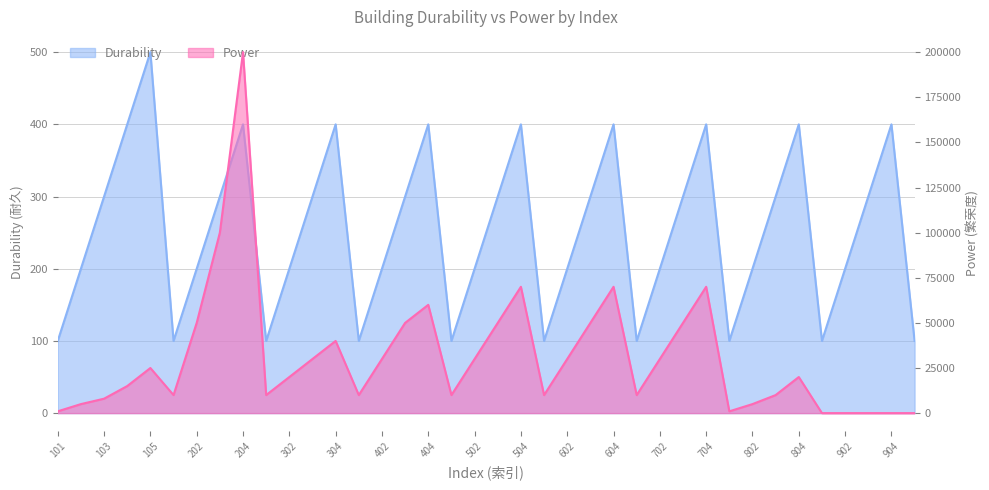

Where is Power nearest to the value 100000?

203